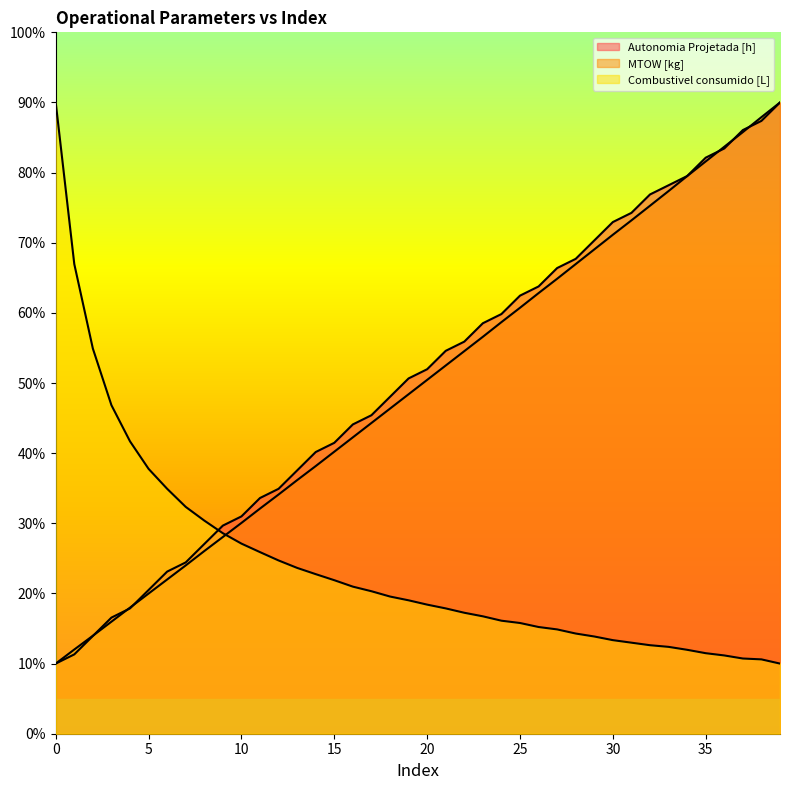

True or false: Combustivel consumido [L] has a value of 14.9 at 27.

True